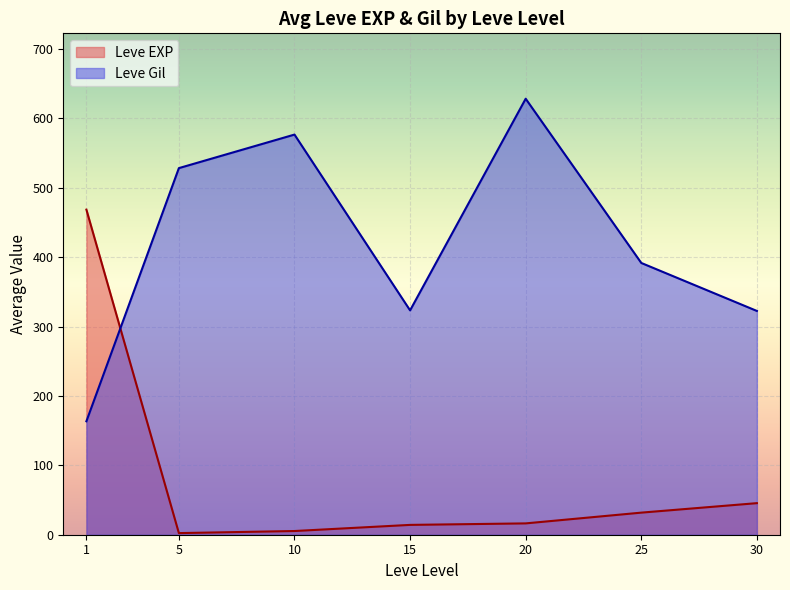

Rank the series by their maximum value, from lowest to highest.

Leve EXP, Leve Gil